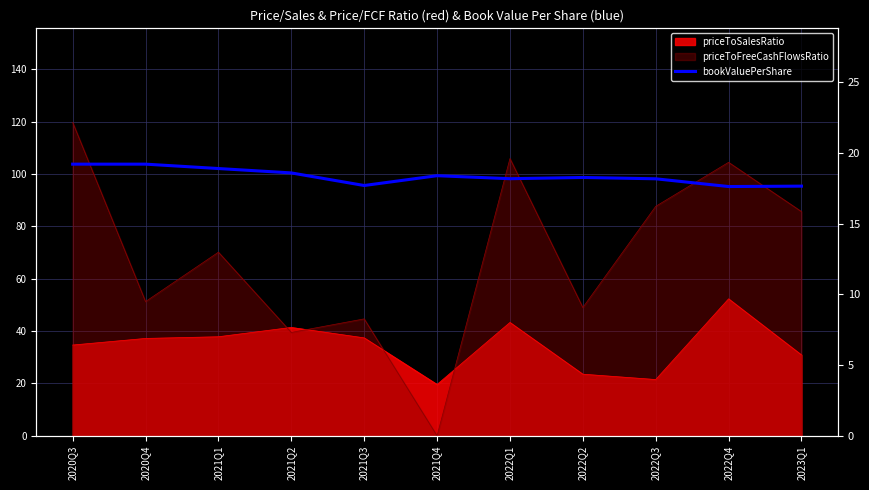

Count the number of categories in the chart.

11